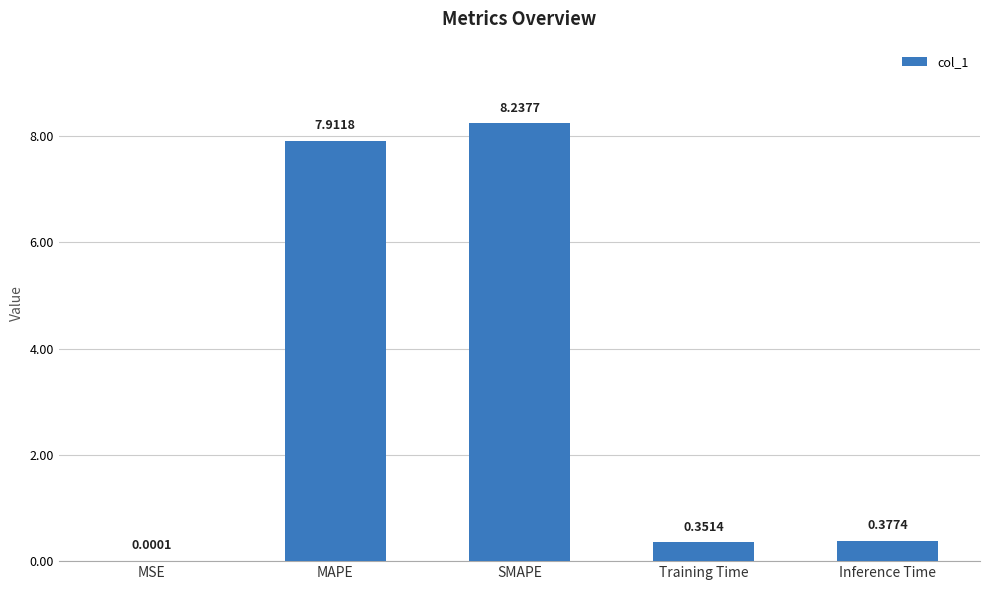

What is the sum of all values?

16.9